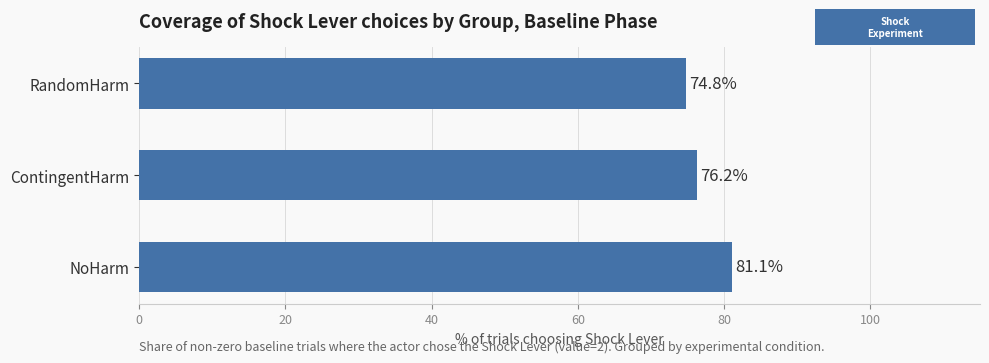

What is the difference between the maximum and minimum values?

6.3